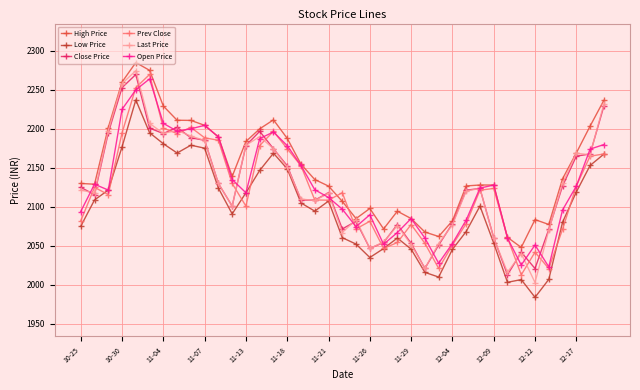

What is the value of the Close Price point at the 27th from the left?

2051.0